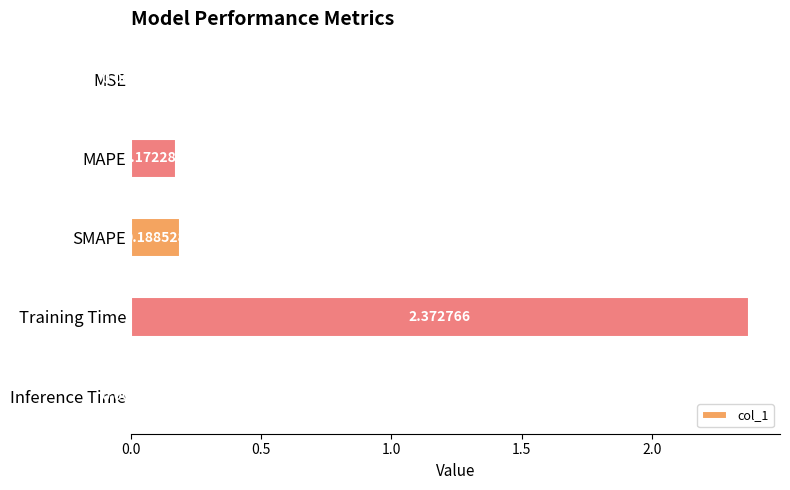

At which label is the value closest to 1?

SMAPE